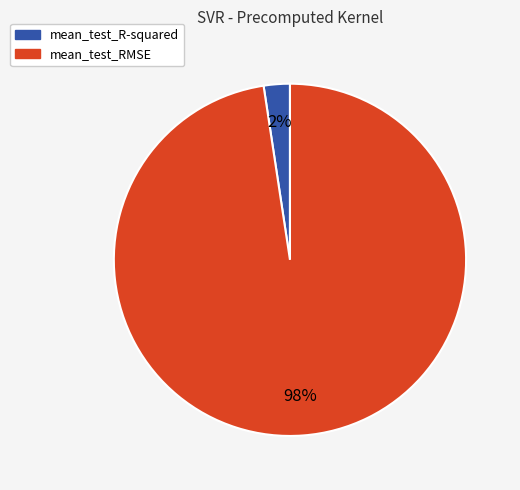

Combined, do mean_test_R-squared and mean_test_RMSE account for over 50%?

Yes